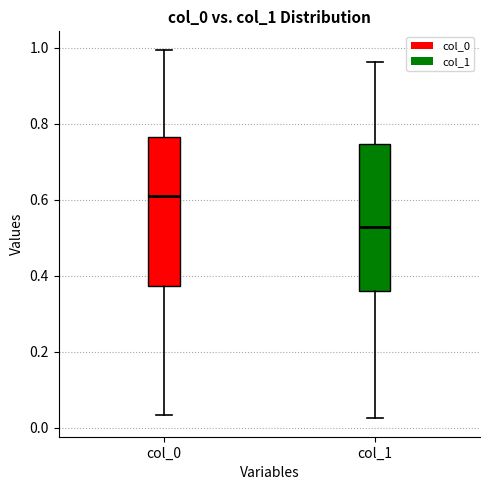

Where does the lower whisker of the box for col_1 end on the y-axis? The values are not printed on the chart, so give them approximately, as read against the axis.

0.02